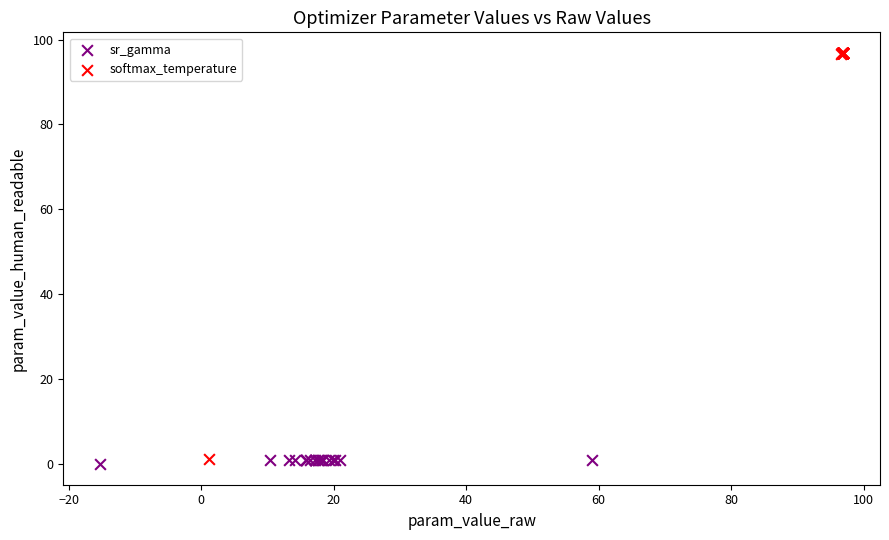

Which series contains the highest Y value?

softmax_temperature